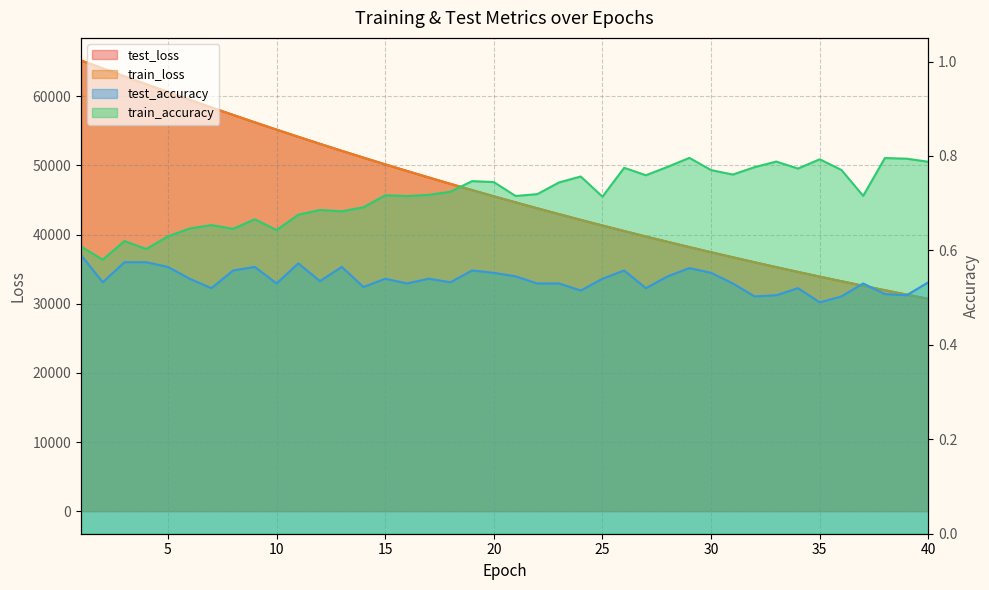

The train_accuracy series shows 1.0 at 15. True or false?

False